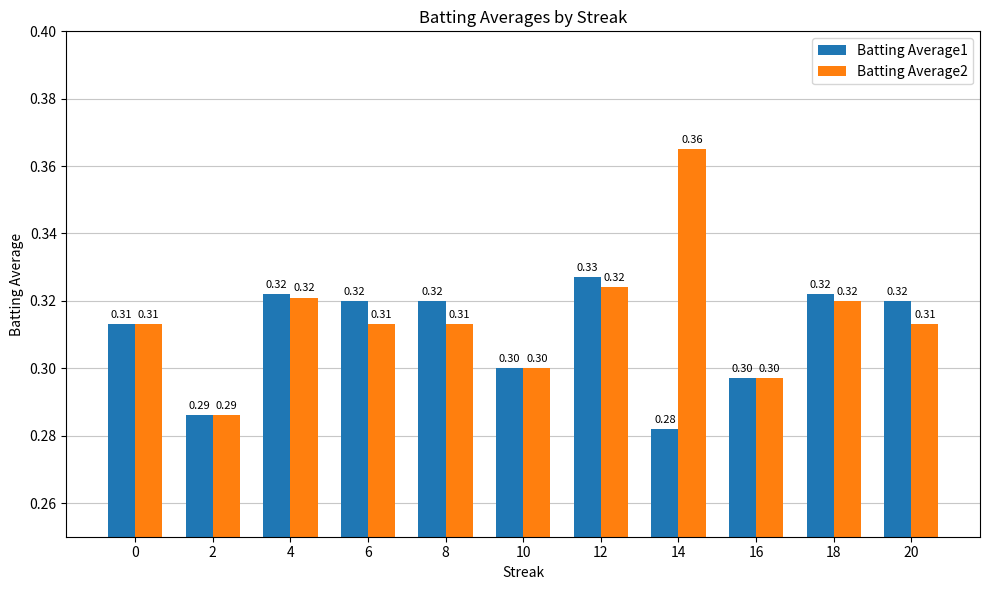

Is it true that Batting Average1 equals 0.3 at 12?

True